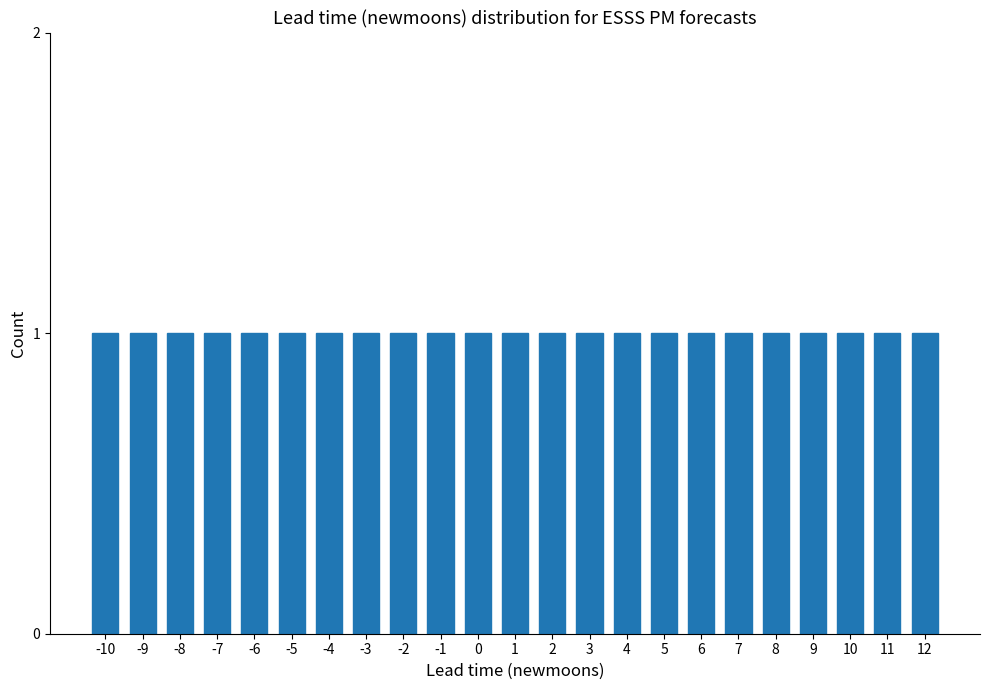

At which category does the chart reach its peak across all series?

12